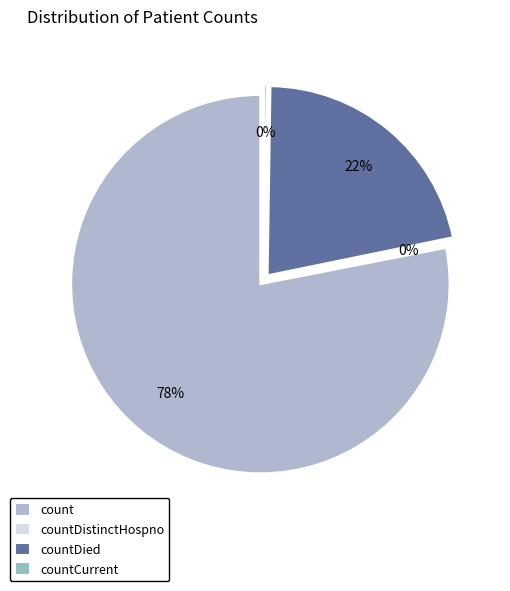

The countDied slice represents 14% of the pie. True or false?

False